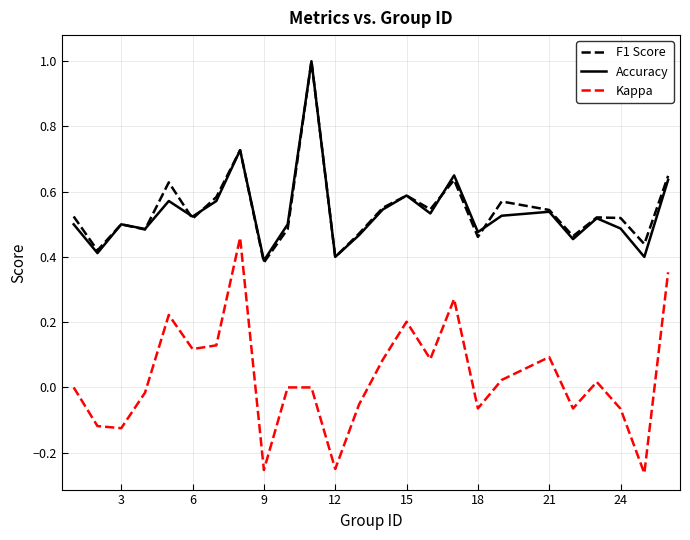

After their last crossing, which series has the higher values: F1 Score or Accuracy?

F1 Score